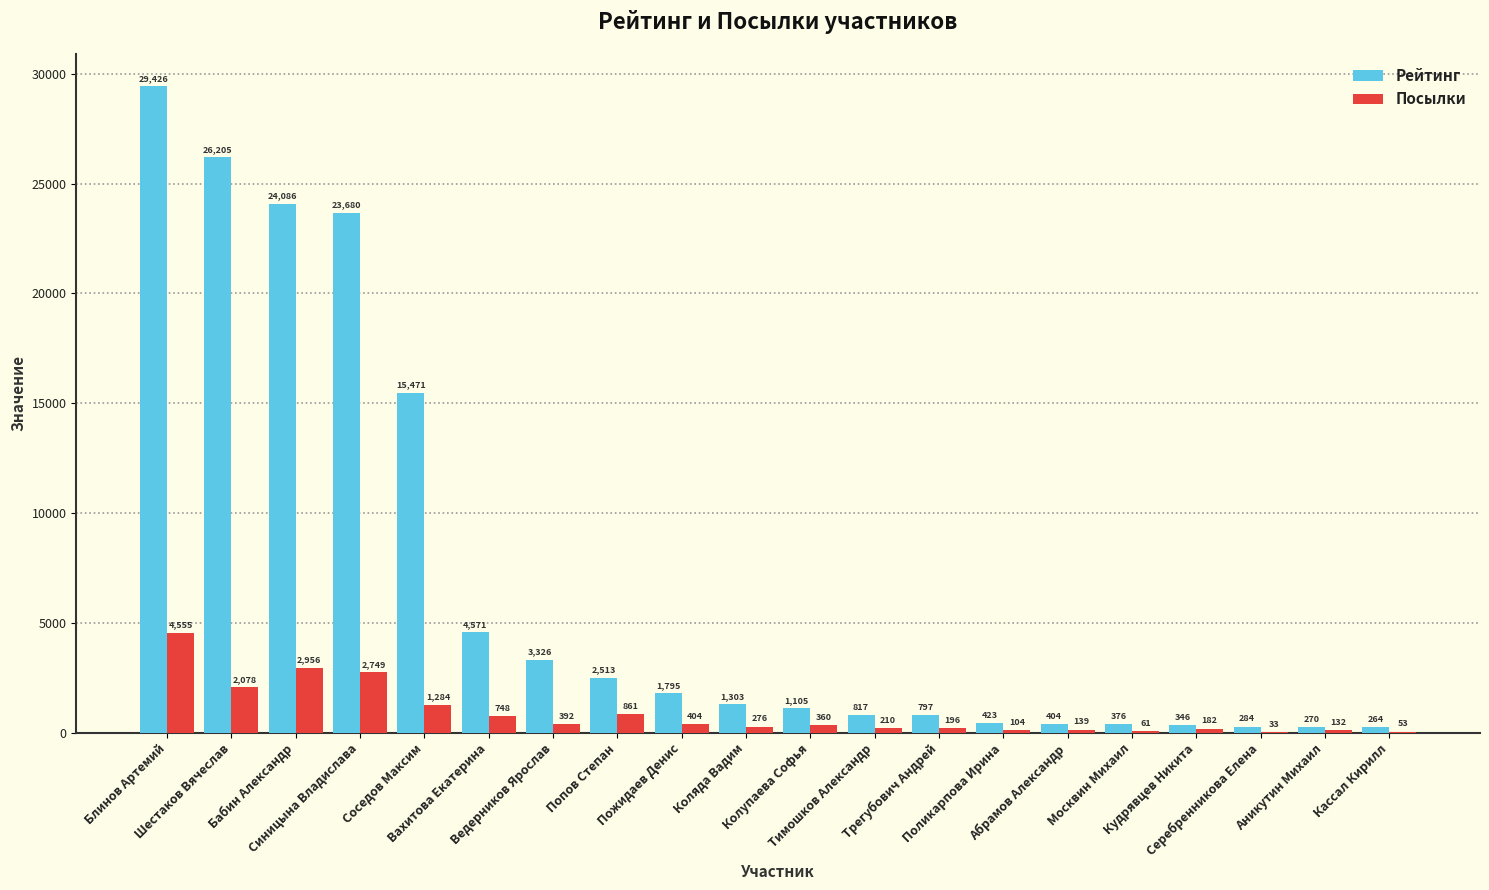

How many series are shown in this chart?

2